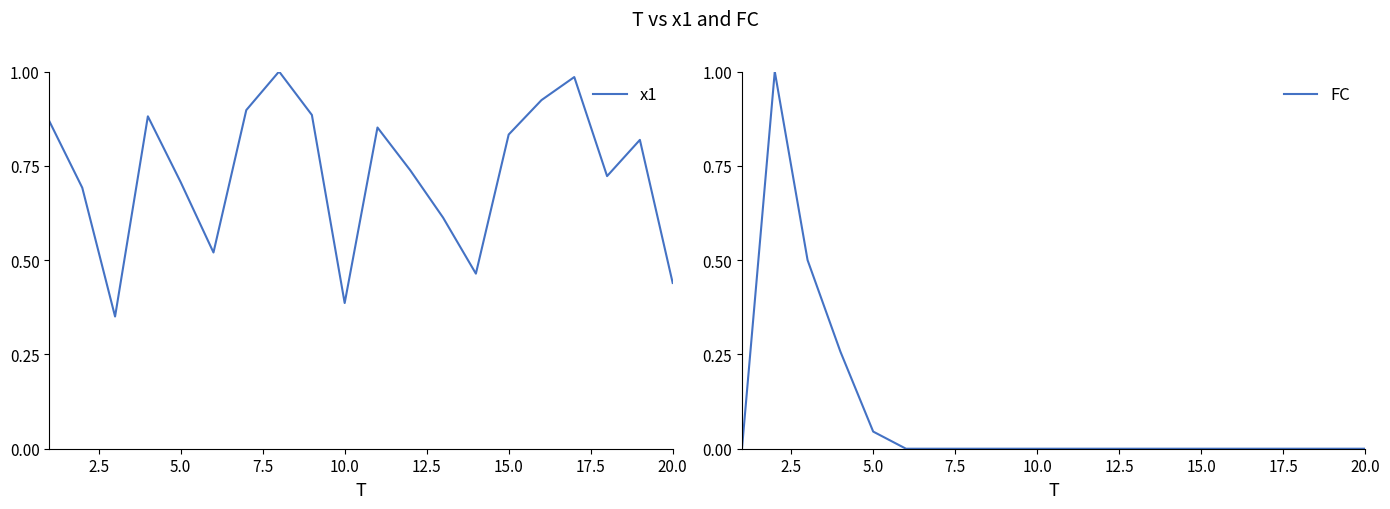

Is it true that x1 equals 0.1 at 20.0?

False